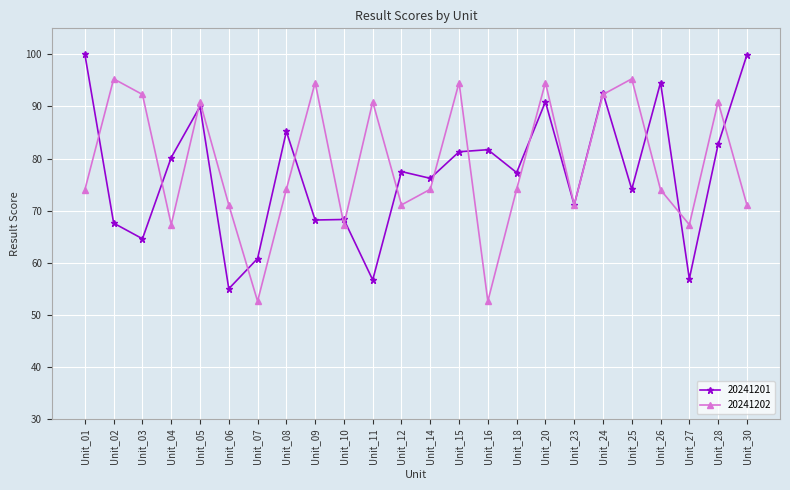

Does the chart display data point markers on the line(s)?

Yes